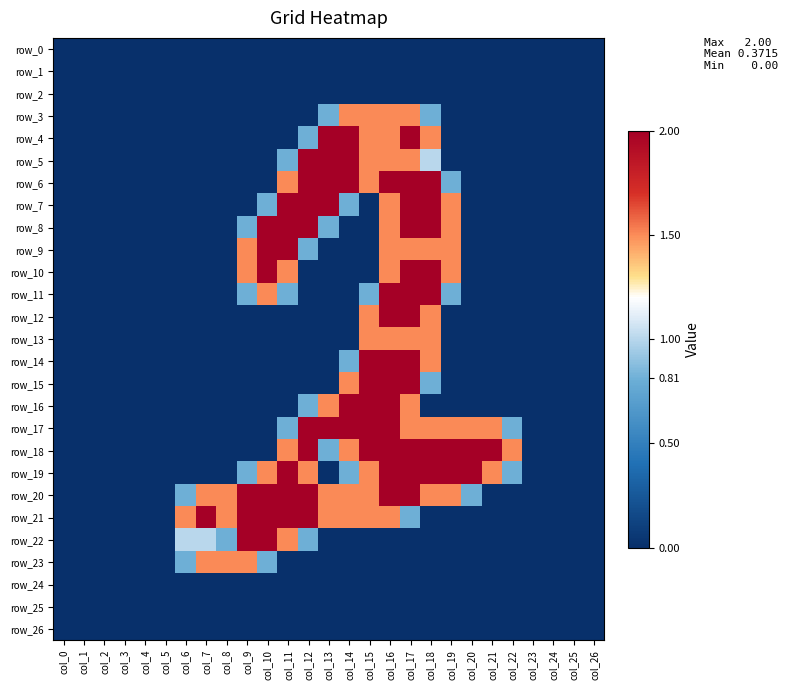

How many values in the row_23 series exceed 0?

5